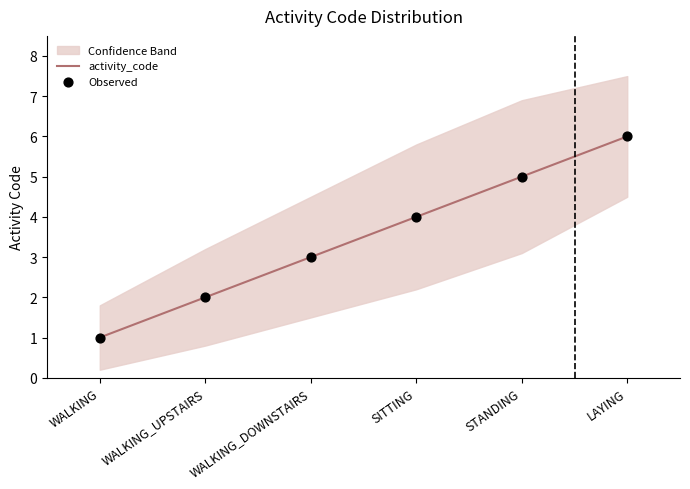

What are all the series names shown in the legend?

activity_code, Observed